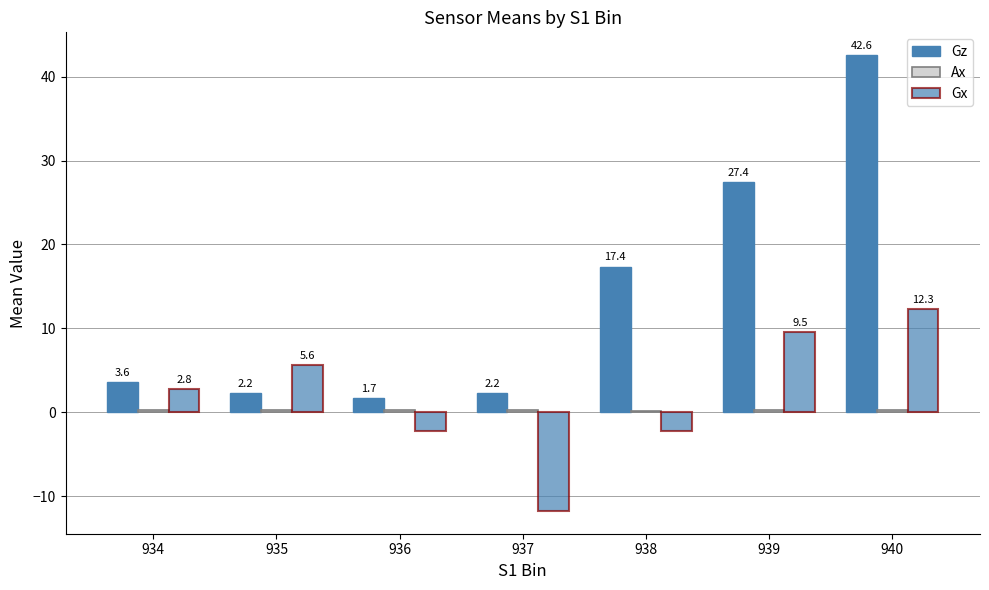

How many data points in Gx are above 2?

4